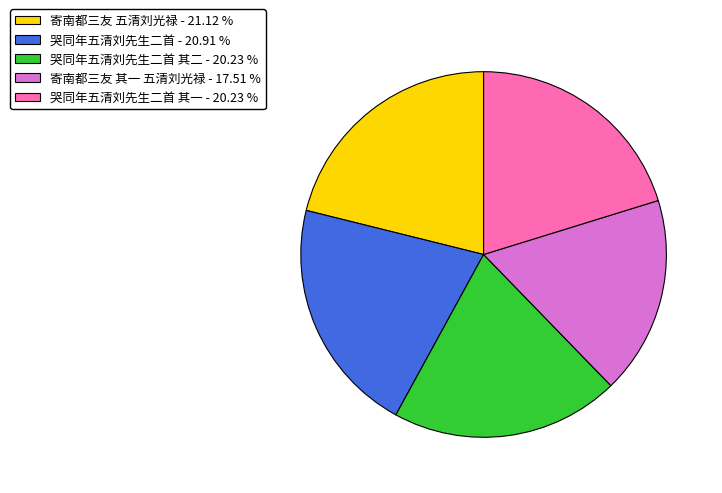

What is the smallest slice in the pie chart?

寄南都三友 其一 五清刘光禄 - 17.51 %